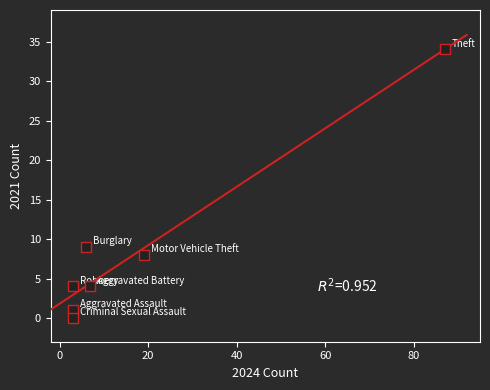

What Y value in the scatter plot is closest to 17?

9